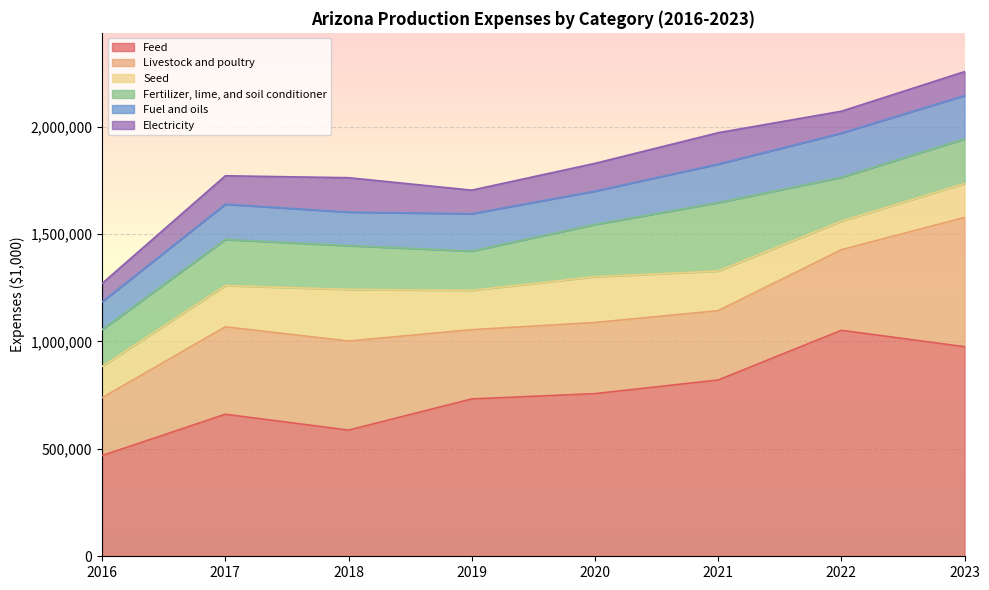

In Seed, how many points are higher than both neighbors (excluding endpoints)?

2